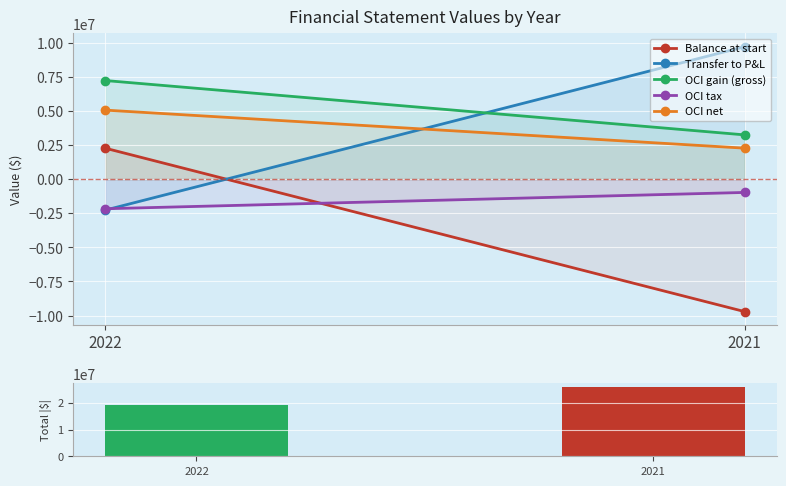

The OCI tax series shows -444996 at 2021. True or false?

False